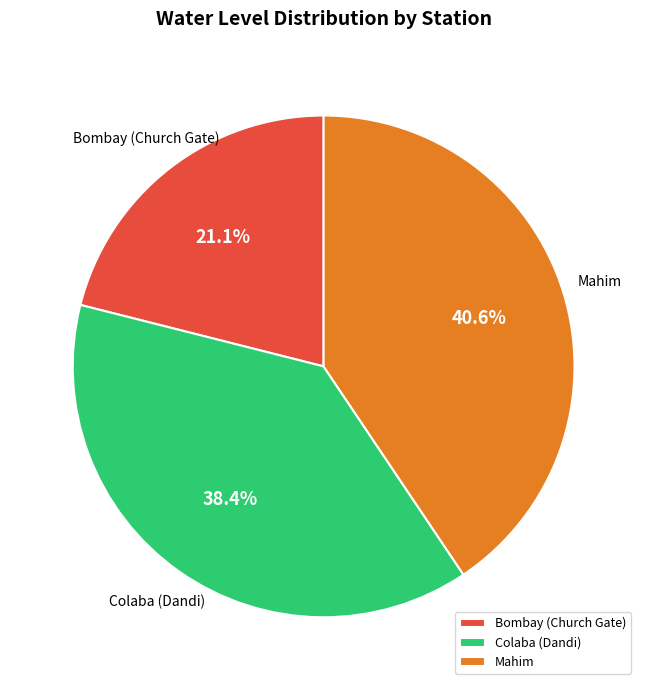

Count the number of slices in the pie.

3